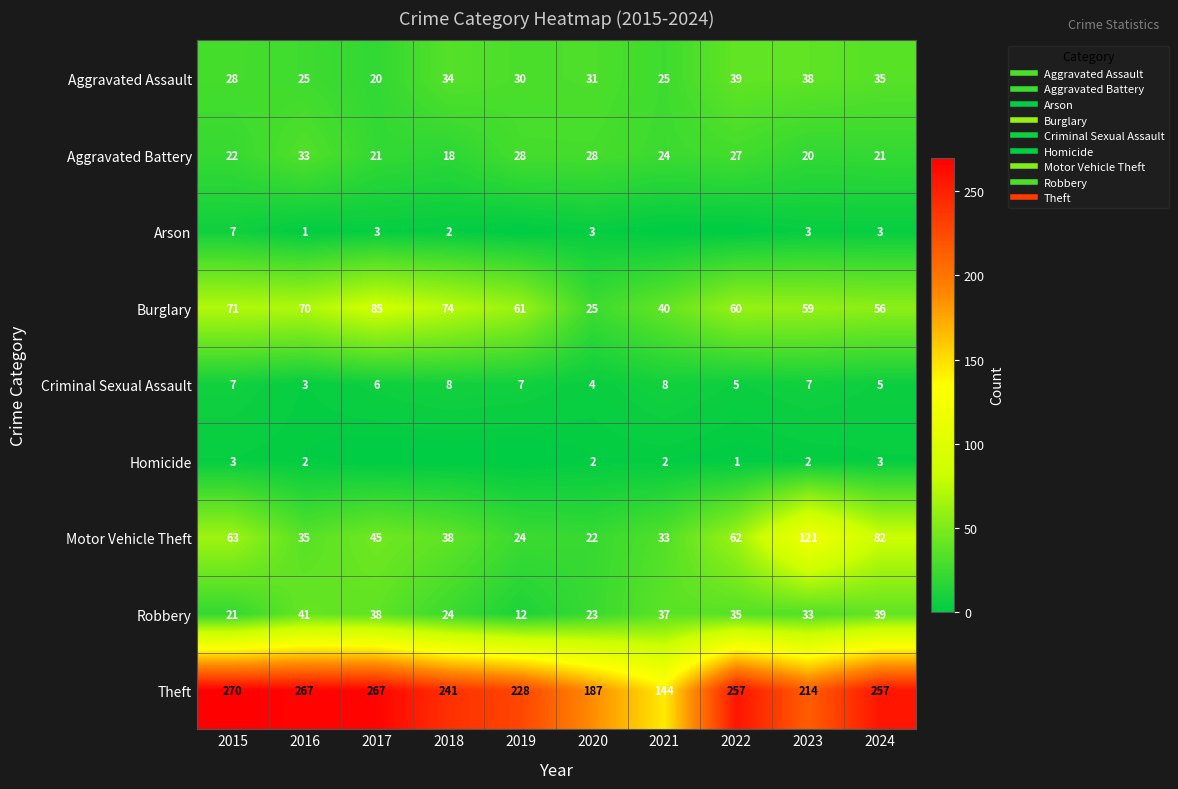

What is the maximum value for Robbery?

41